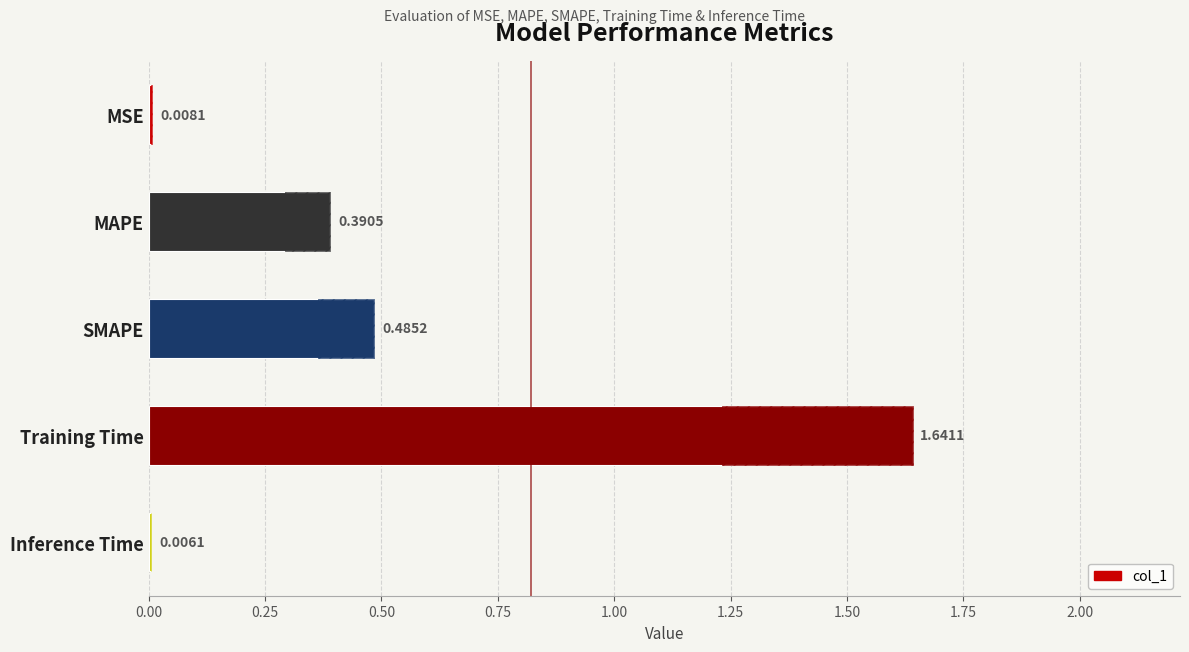

How many distinct data groups are displayed?

1